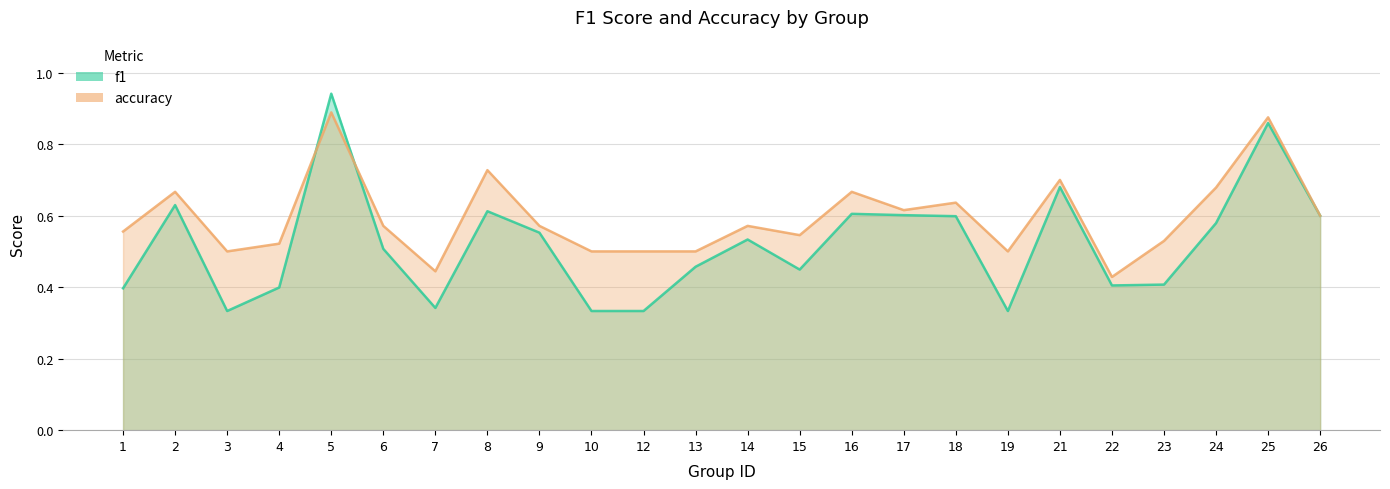

Rank the categories by f1 value from lowest to highest.

3, 10, 12, 19, 7, 1, 4, 22, 23, 15, 13, 6, 14, 9, 24, 18, 26, 17, 16, 8, 2, 21, 25, 5